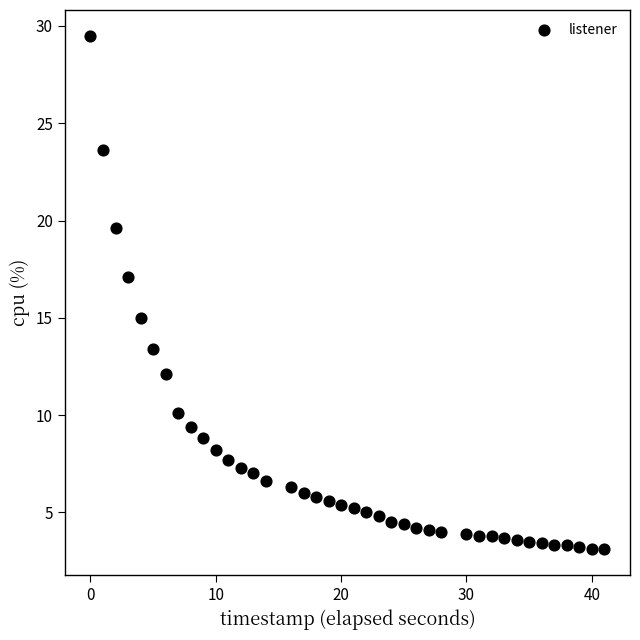

What is the range of Y values (max minus min)?

26.4